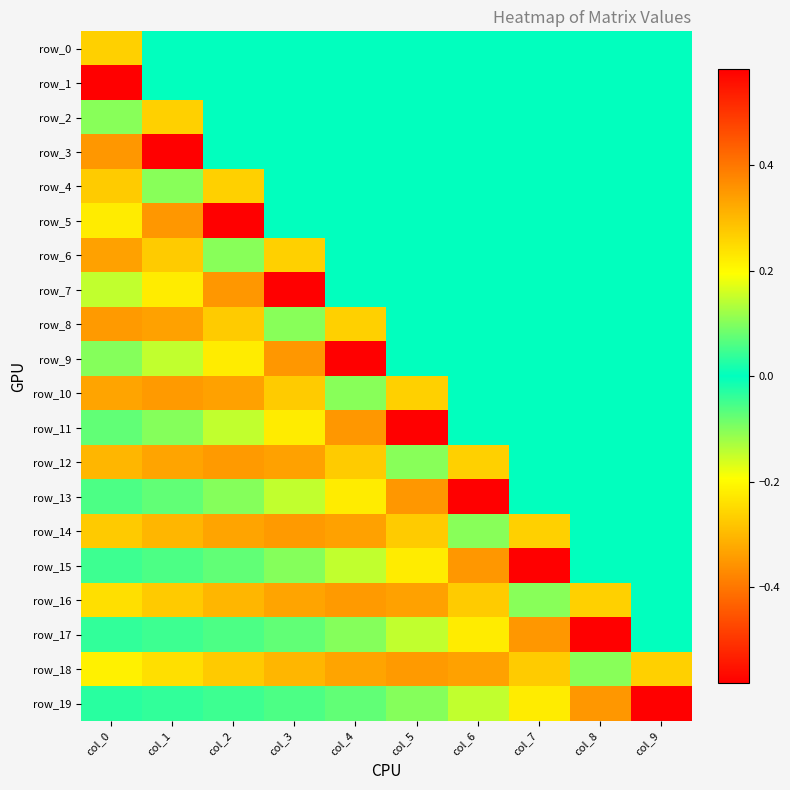

List the series in order of their peak value, highest first.

row_3, row_5, row_7, row_9, row_11, row_13, row_15, row_17, row_19, row_6, row_8, row_10, row_12, row_14, row_16, row_18, row_0, row_2, row_4, row_1